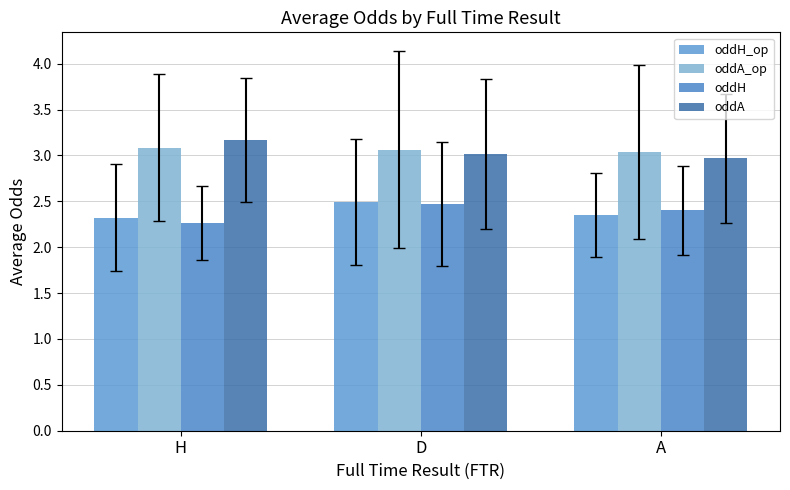

What are all the series names shown in the legend?

oddH_op, oddA_op, oddH, oddA